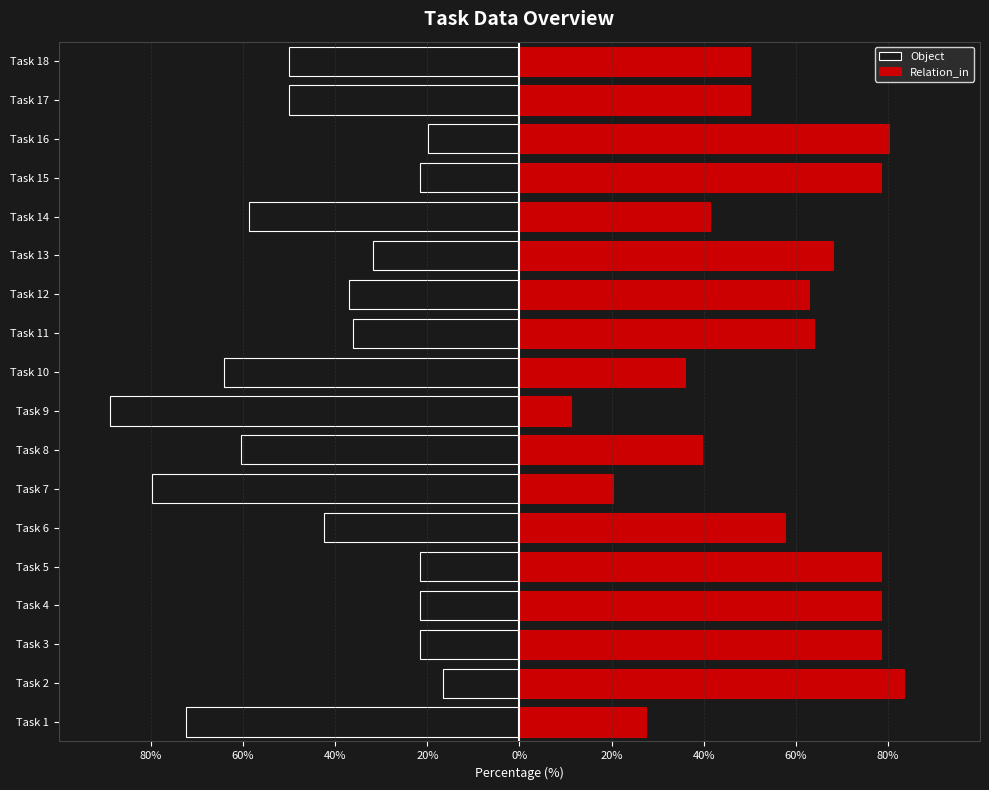

Is it true that Relation_in equals 20.2 at Task 7?

True